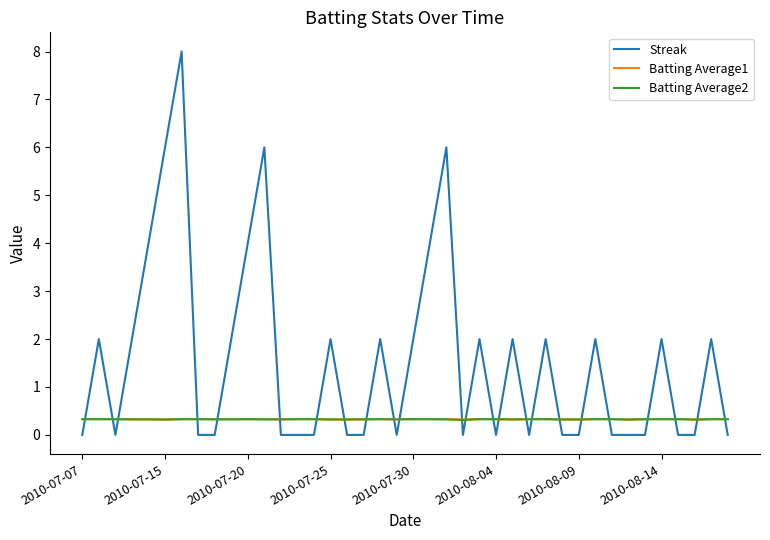

What is the difference between the maximum and second lowest values in the Streak series?

8.0